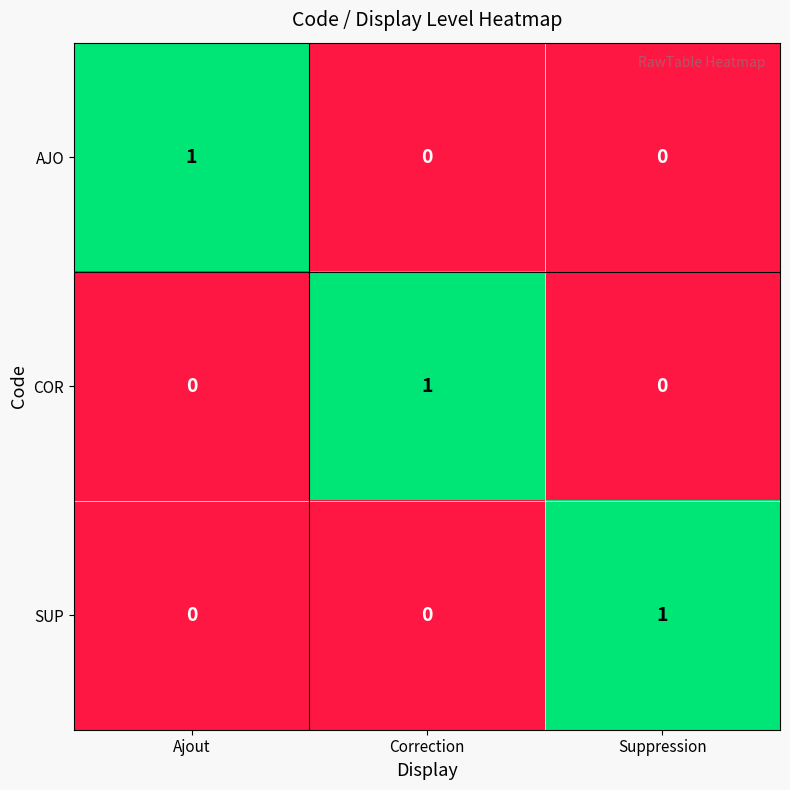

Reading left to right, transcribe all the data shown in this chart.

AJO: Ajout=1	Correction=0	Suppression=0
COR: Ajout=0	Correction=1	Suppression=0
SUP: Ajout=0	Correction=0	Suppression=1